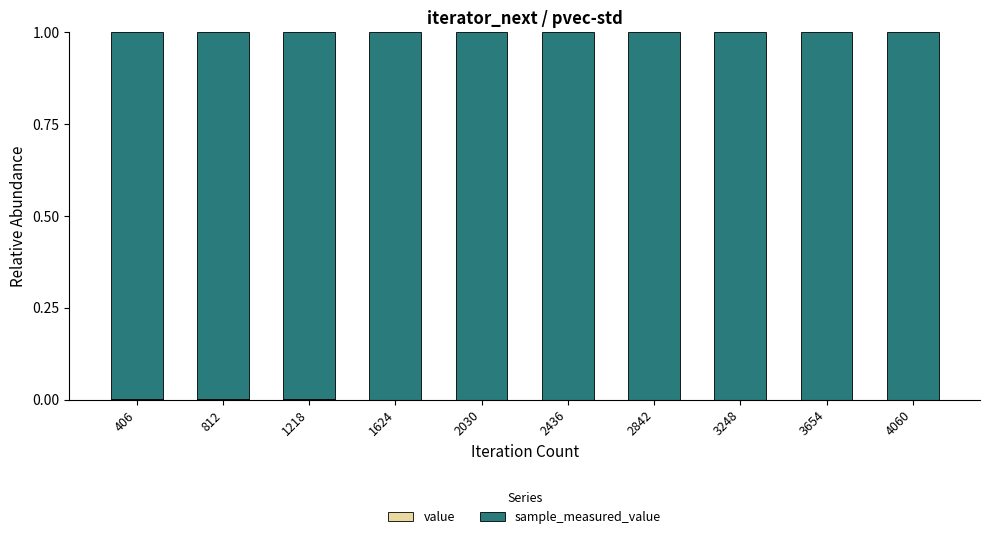

Does the chart contain stacked bars?

Yes